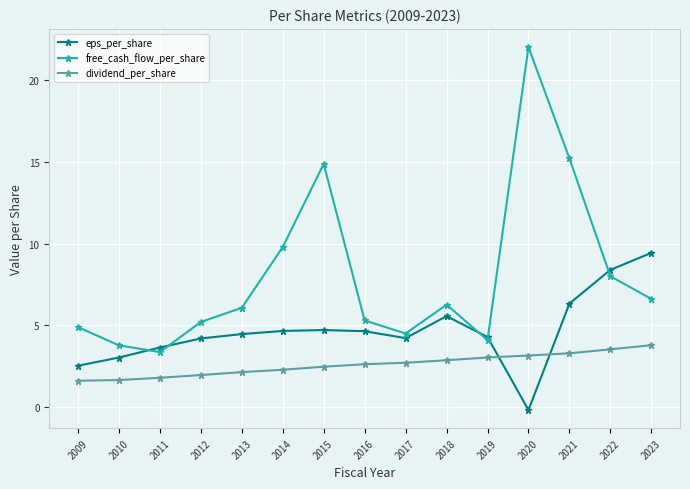

Between which two adjacent categories do free_cash_flow_per_share and eps_per_share first intersect?

2010 and 2011